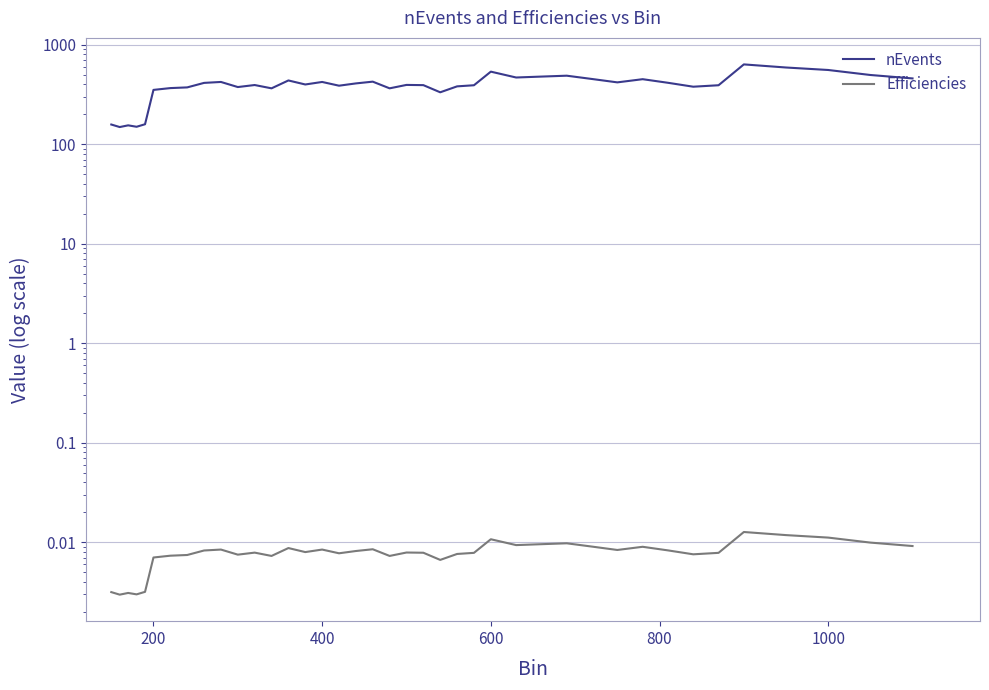

True or false: Efficiencies and nEvents intersect in this chart.

False